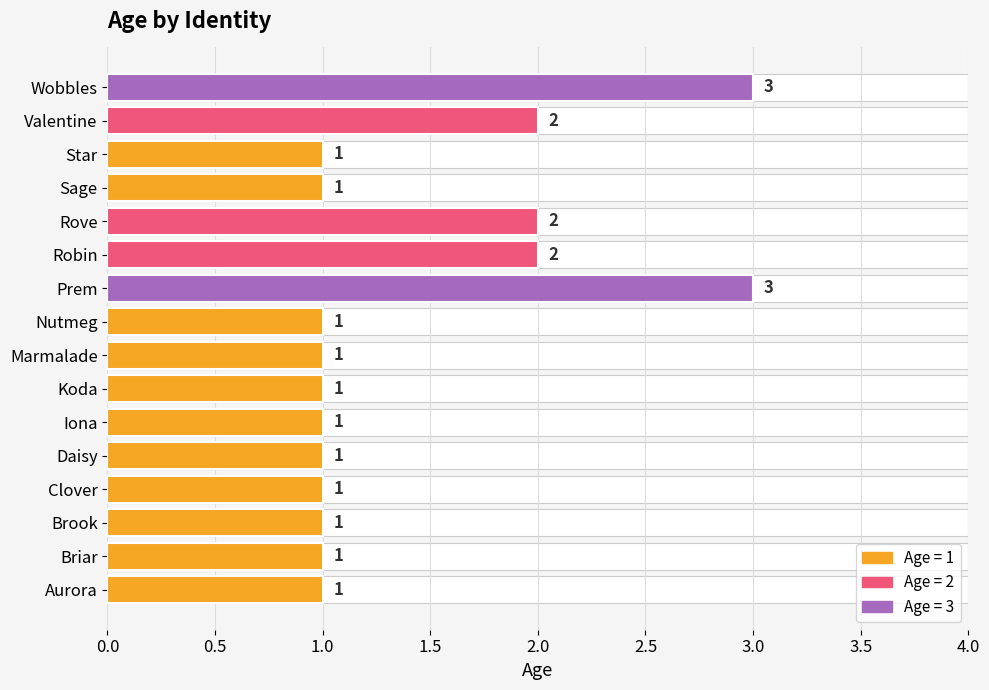

Reading left to right, list all the values displayed in this chart.

1	1	1	1	1	1	1	1	1	3	2	2	1	1	2	3